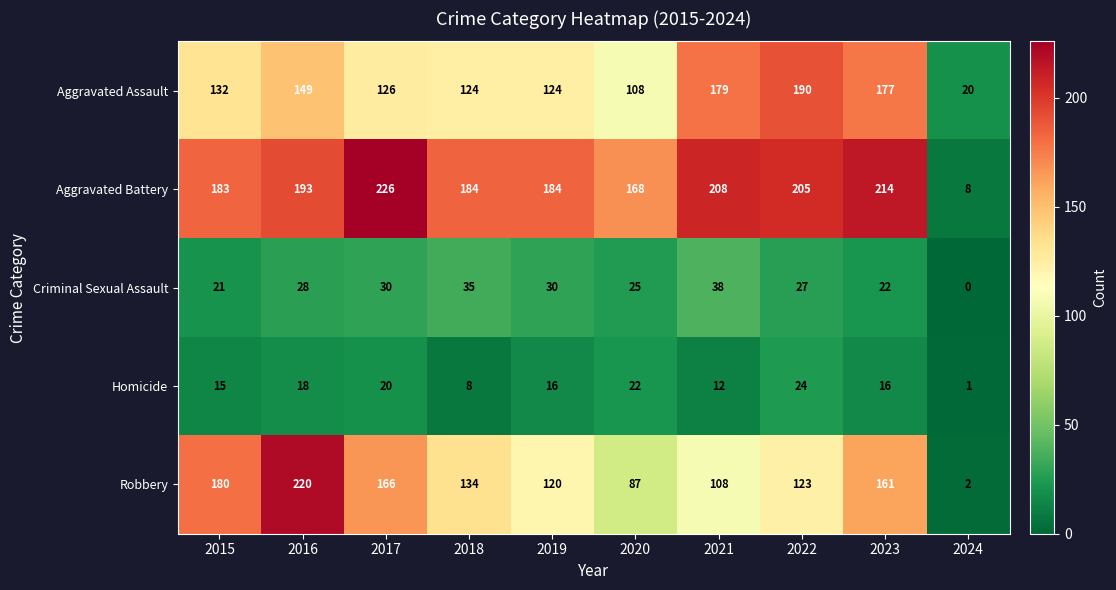

What is the sum of the Robbery values at 2021 and 2018?

242